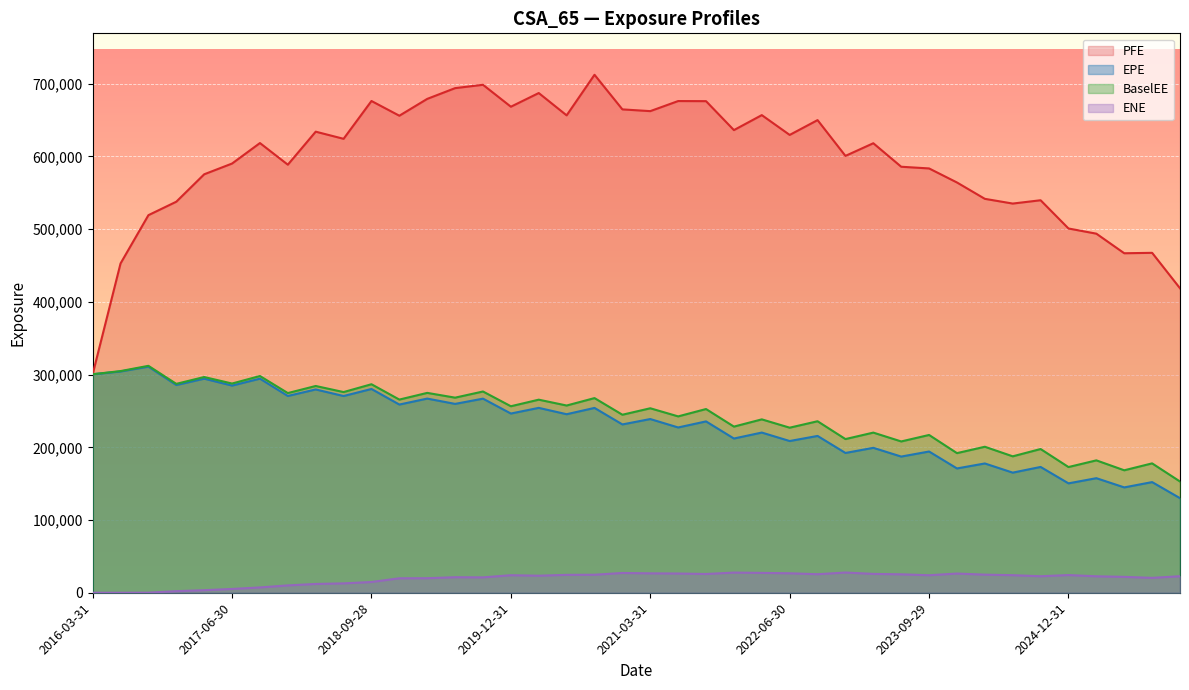

What is the label of the 17th point from the right?

2021-12-30